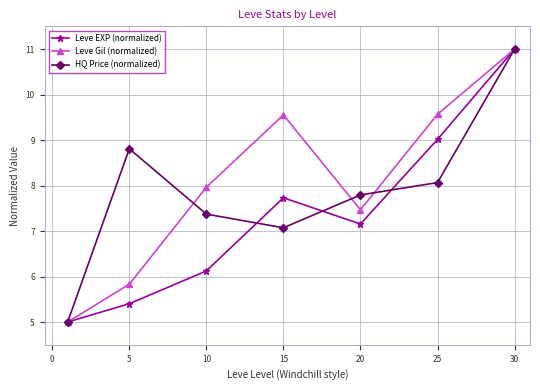

Reading right to left, list all the values displayed in this chart.

Leve EXP (normalized): 11.0	9.0	7.2	7.7	6.1	5.4	5.0
Leve Gil (normalized): 11.0	9.6	7.5	9.6	8.0	5.8	5.0
HQ Price (normalized): 11.0	8.1	7.8	7.1	7.4	8.8	5.0